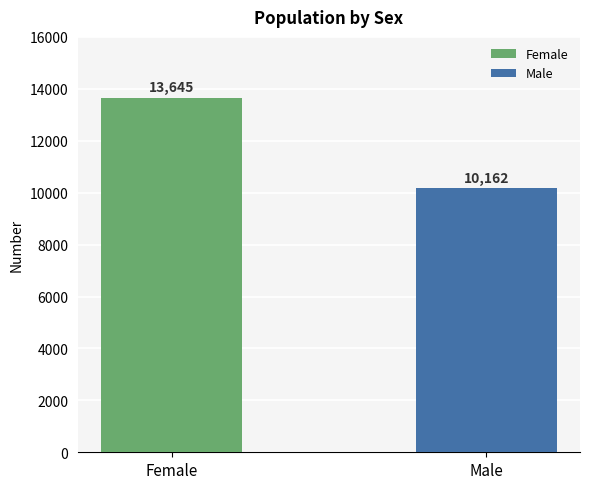

The value at Female is 20797. True or false?

False